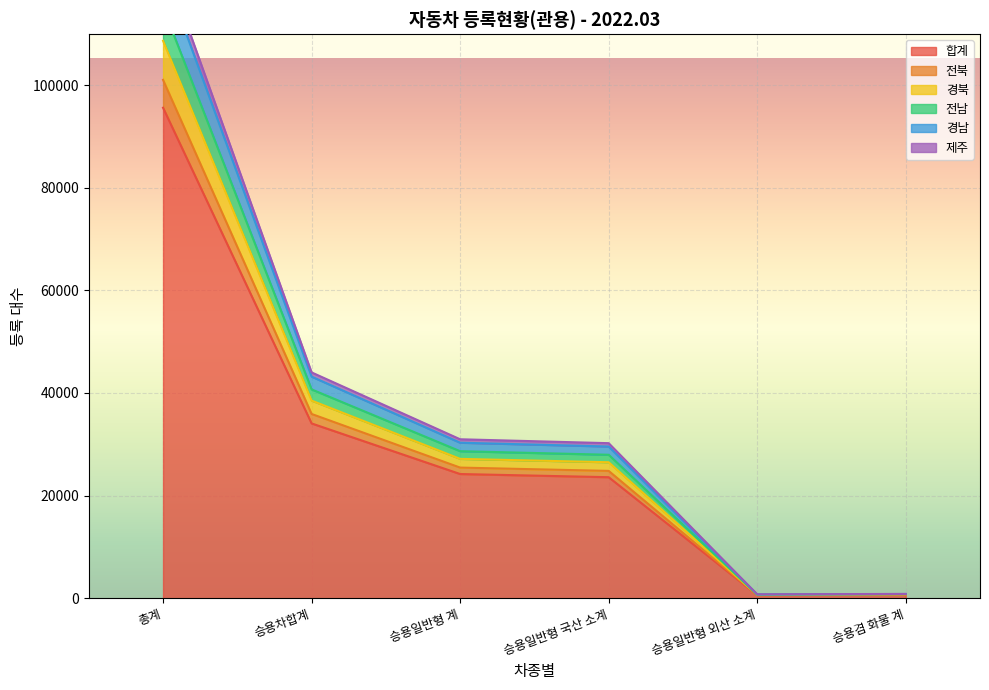

How many distinct data groups are displayed?

6